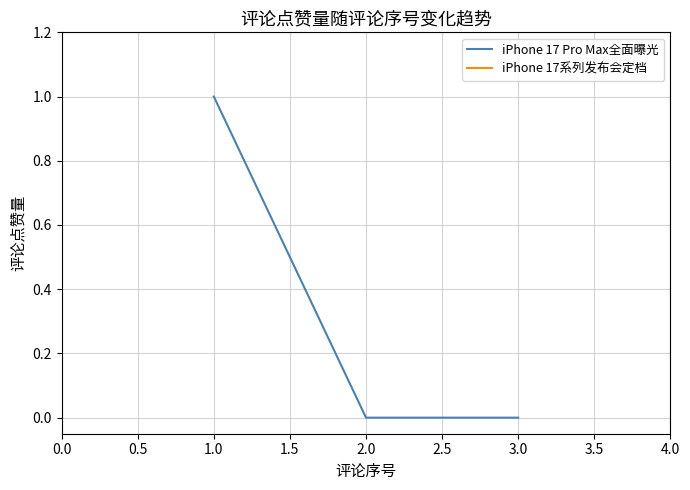

Reading right to left, list all the values displayed in this chart.

0	0	1